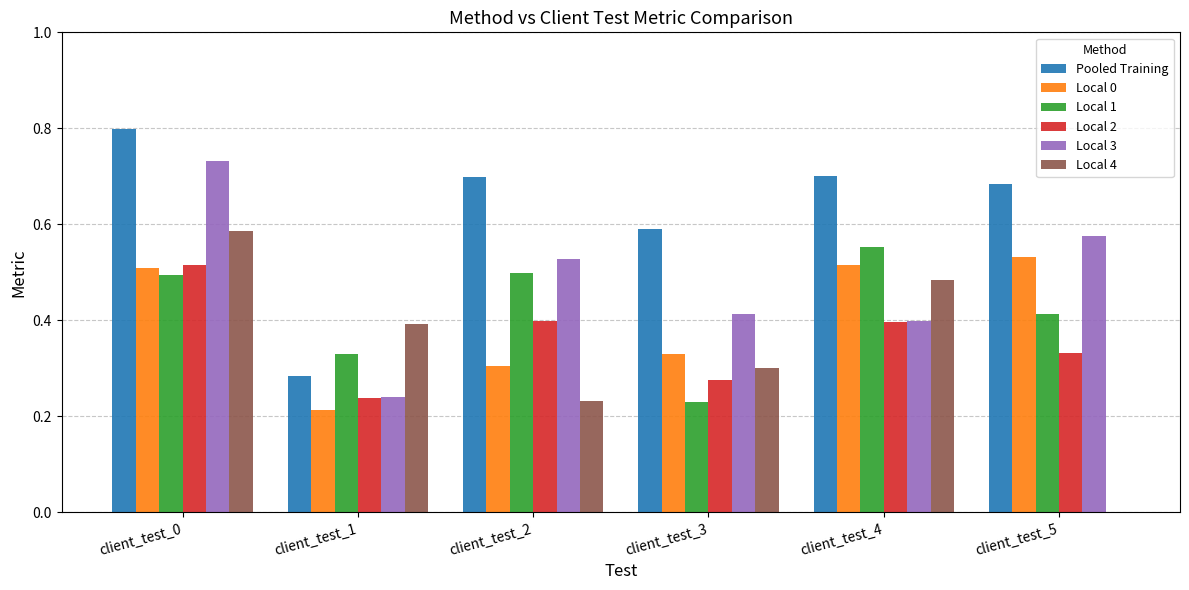

Which label corresponds to the largest value in the chart?

client_test_0